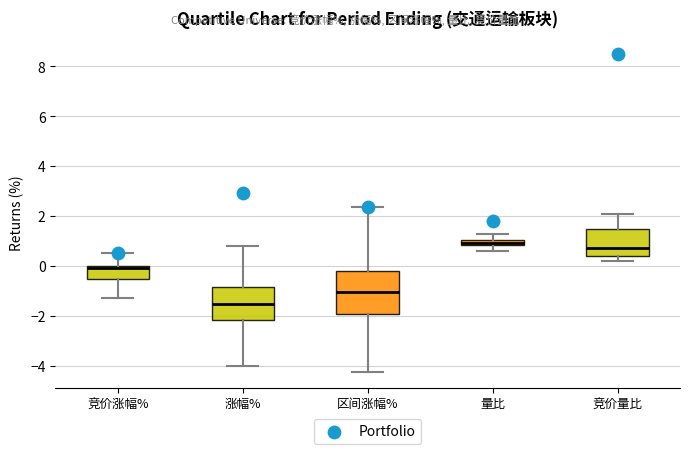

Which box is the tallest, from its lower edge to its upper edge?

区间涨幅%